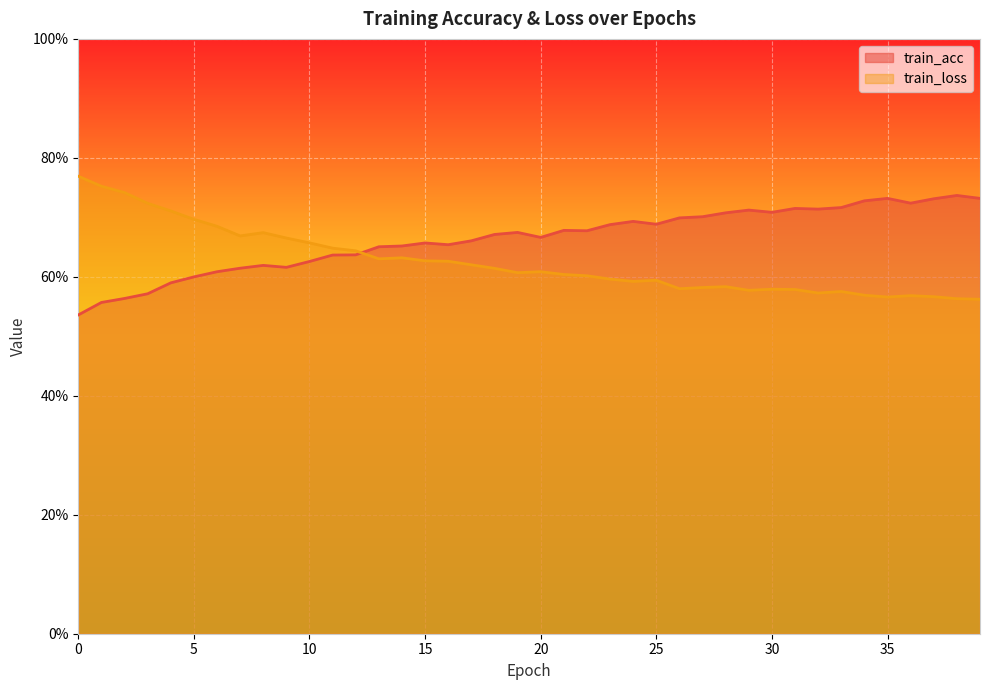

True or false: train_acc and train_loss intersect in this chart.

True